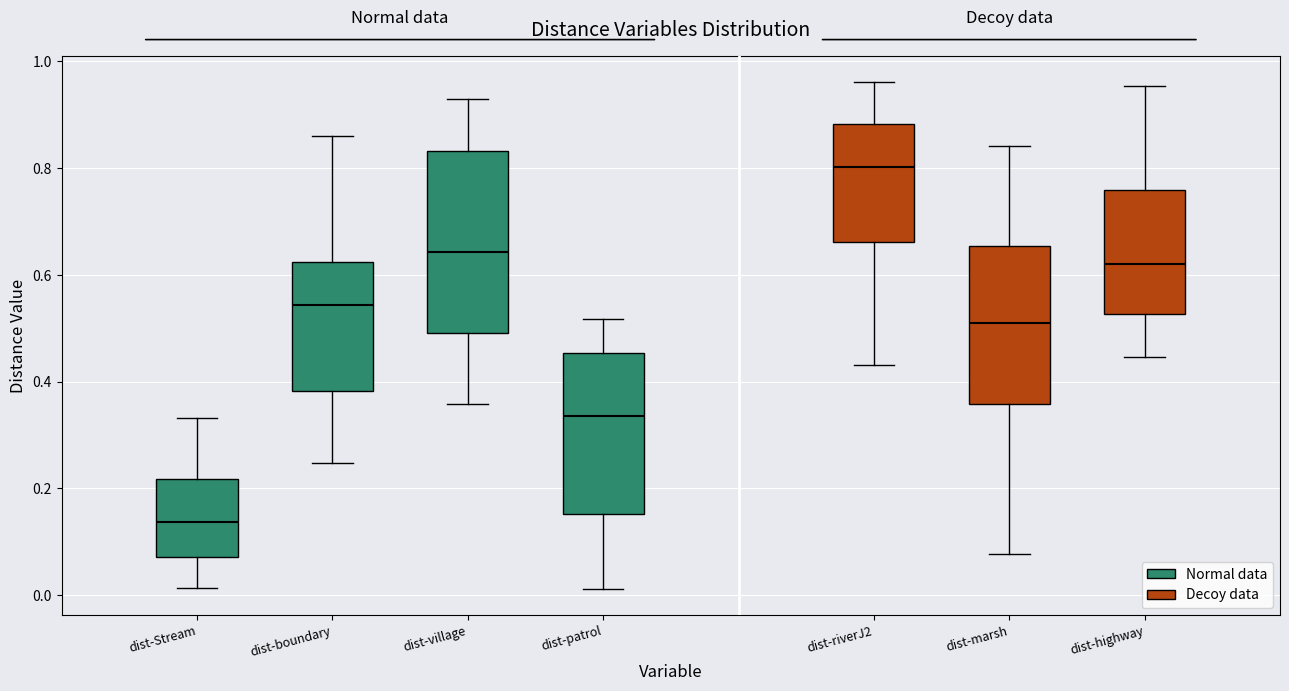

Where is the upper edge of the box for dist-boundary on the y-axis? The values are not printed on the chart, so give them approximately, as read against the axis.

0.62